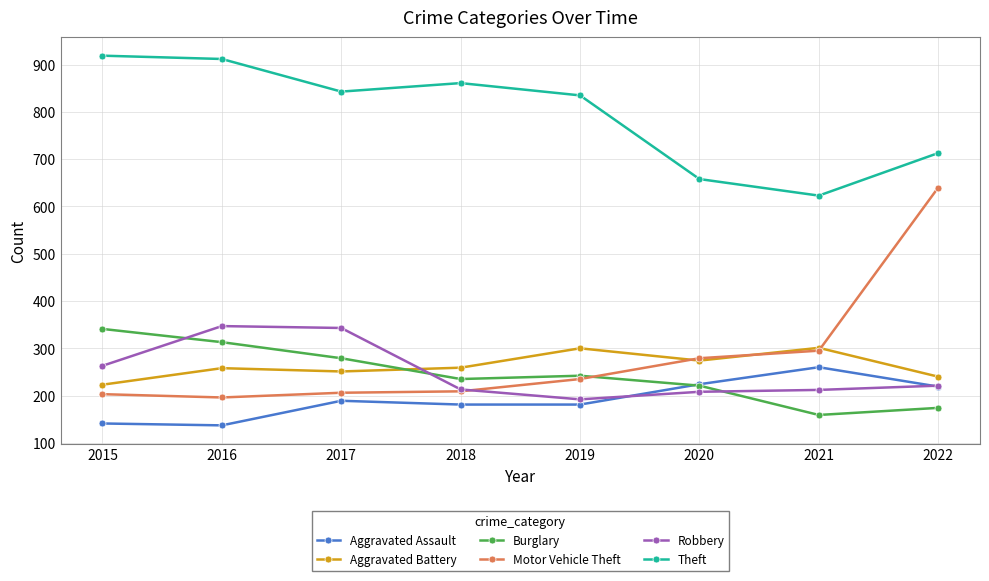

What value does the Burglary series have at 2018, to the nearest 5?

235